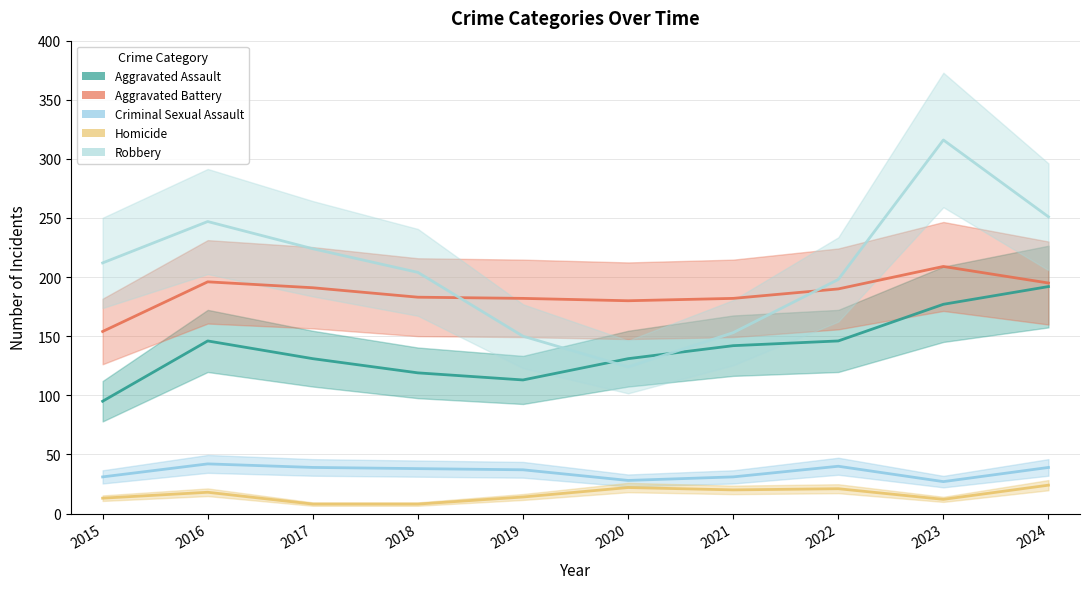

What is the highest value of the Aggravated Battery series?

209